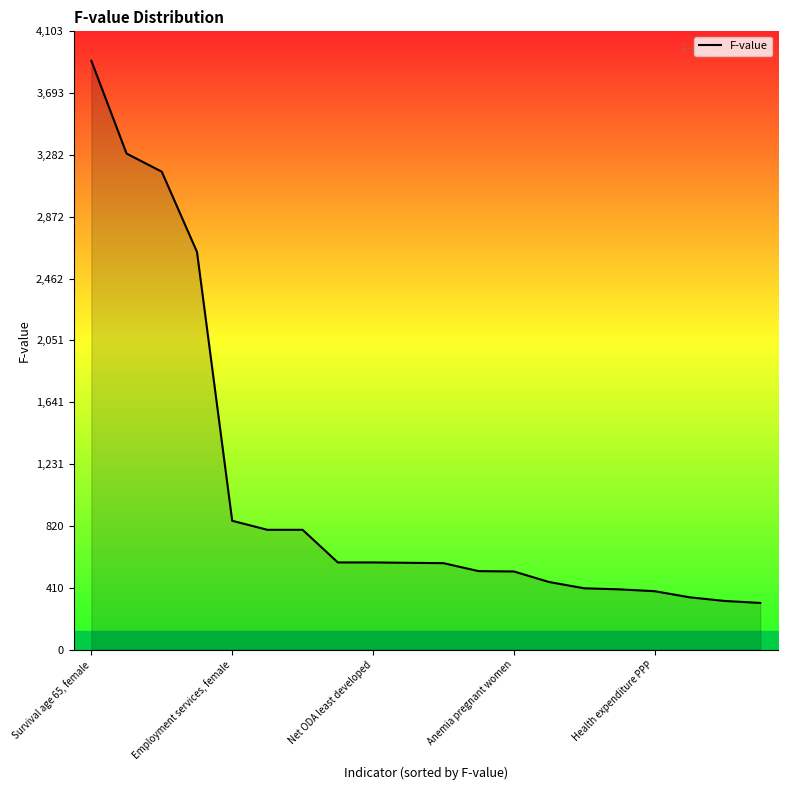

What is the maximum value shown in the chart?

3908.0